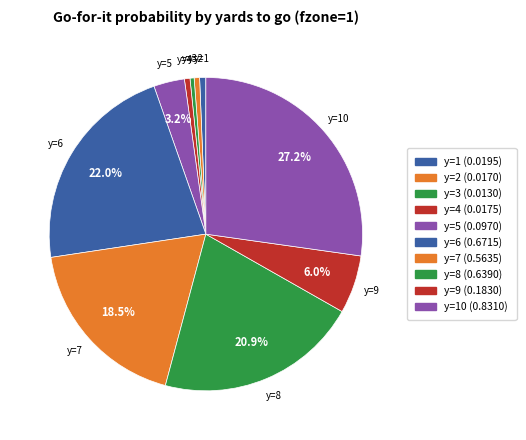

How many slices are in this pie chart?

10